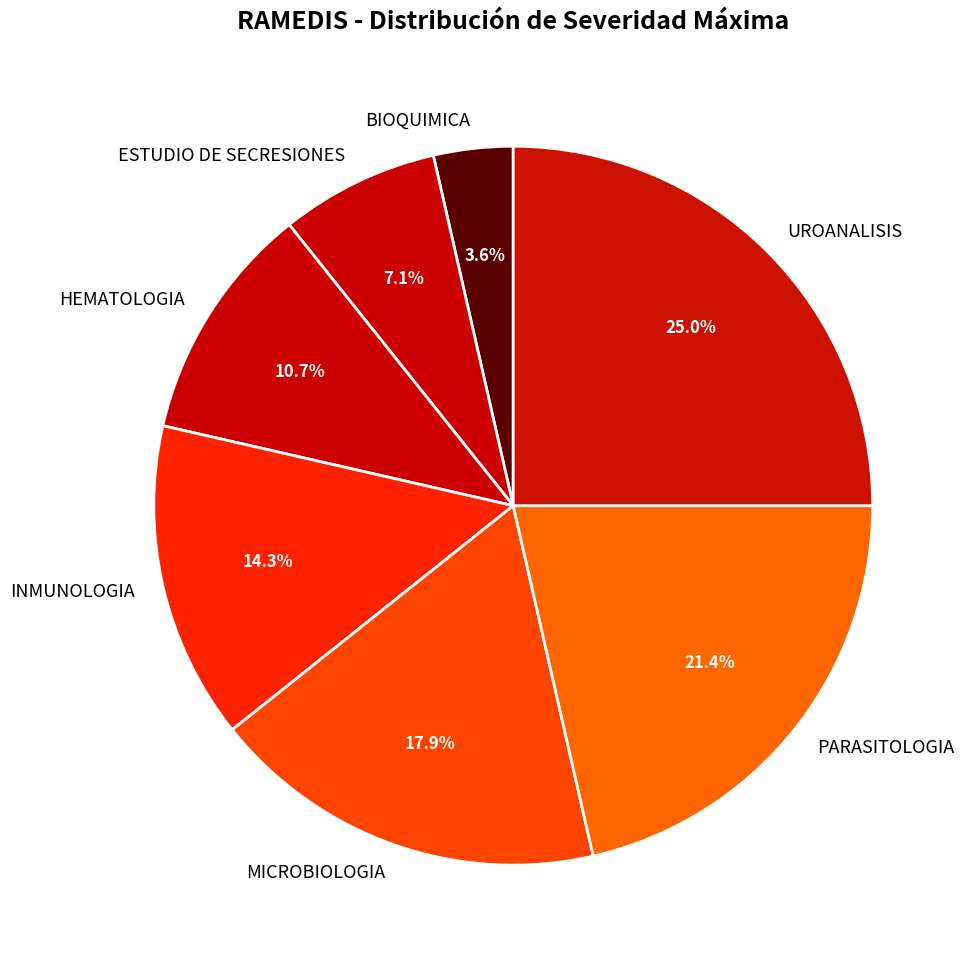

Combined, what portion of the pie is UROANALISIS and HEMATOLOGIA?

35.7%